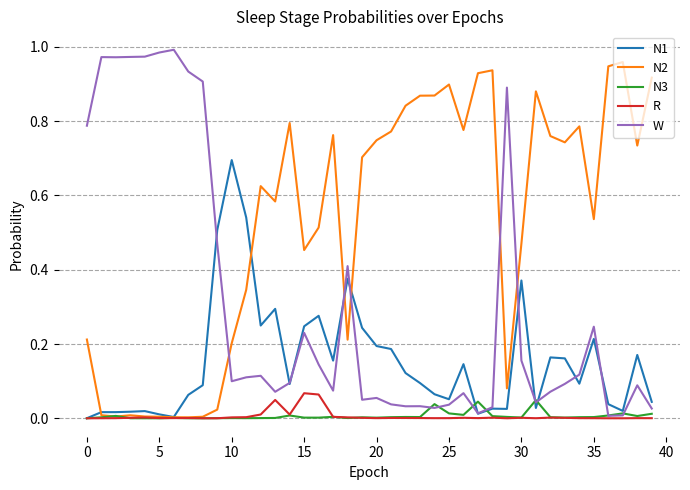

Which series has the largest total across all categories?

N2